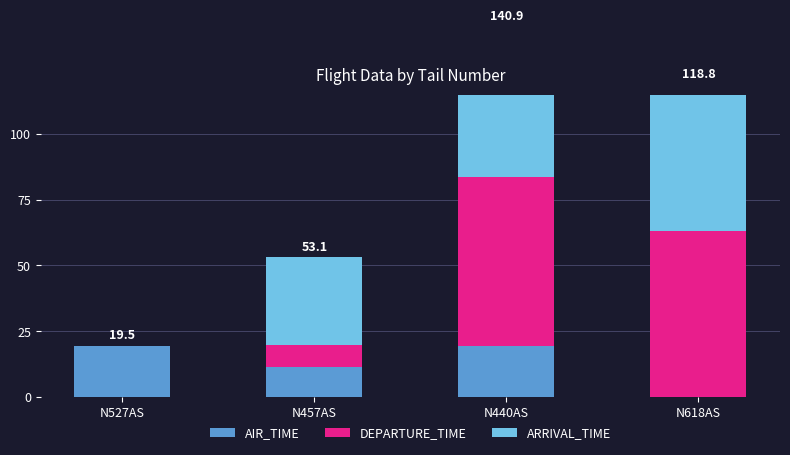

What is the difference between the highest and lowest values at N527AS?

19.5